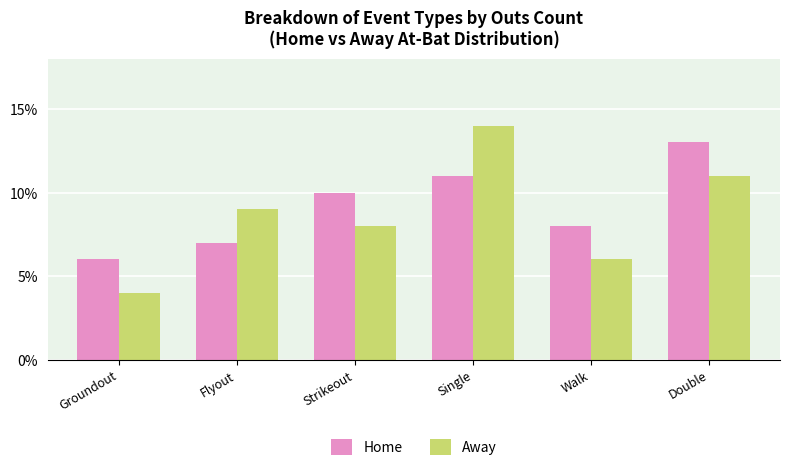

What position from the left is Double?

6